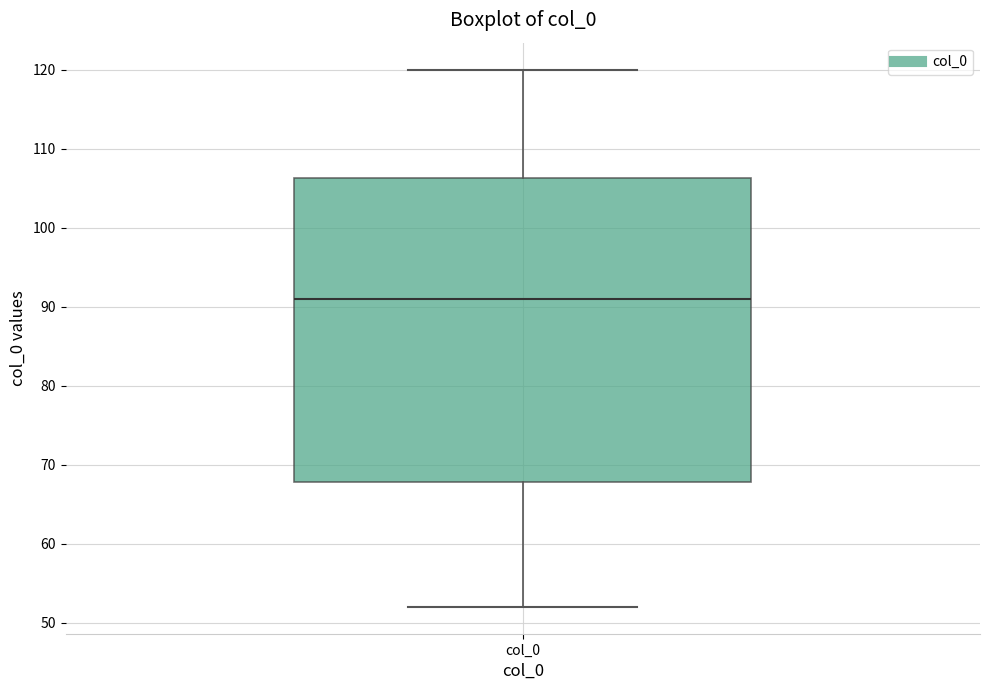

Where does the lower whisker of the box for col_0 end on the y-axis? The values are not printed on the chart, so give them approximately, as read against the axis.

52